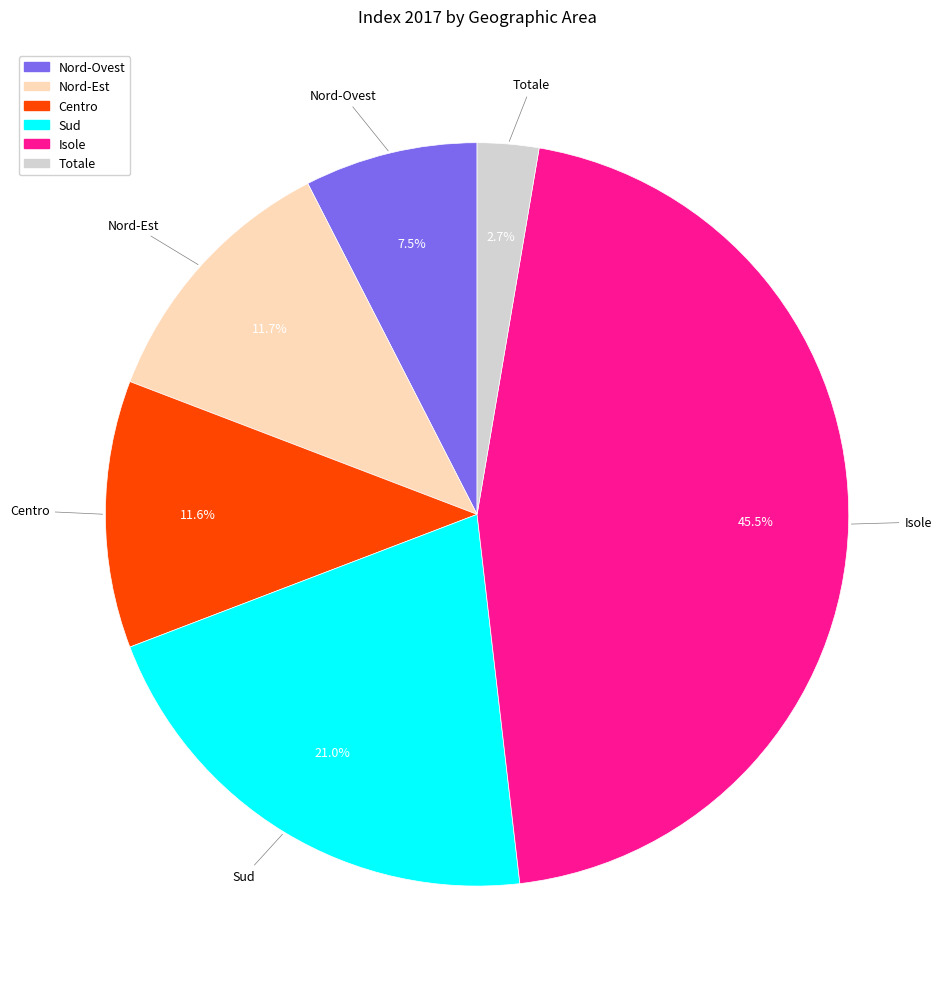

Is there any slice that represents more than half of the pie?

No